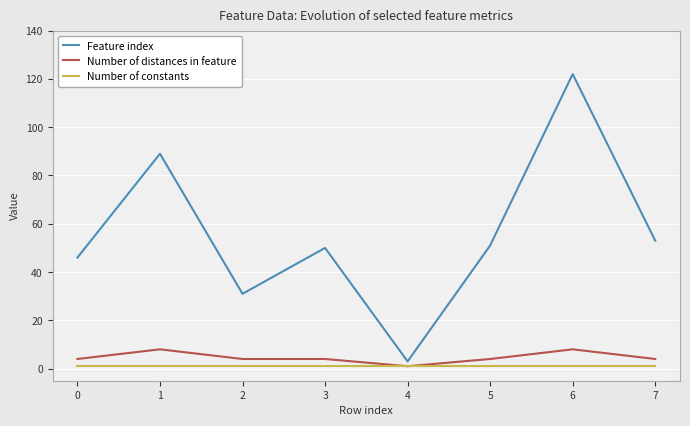

At which category is the sum across all series the highest?

6